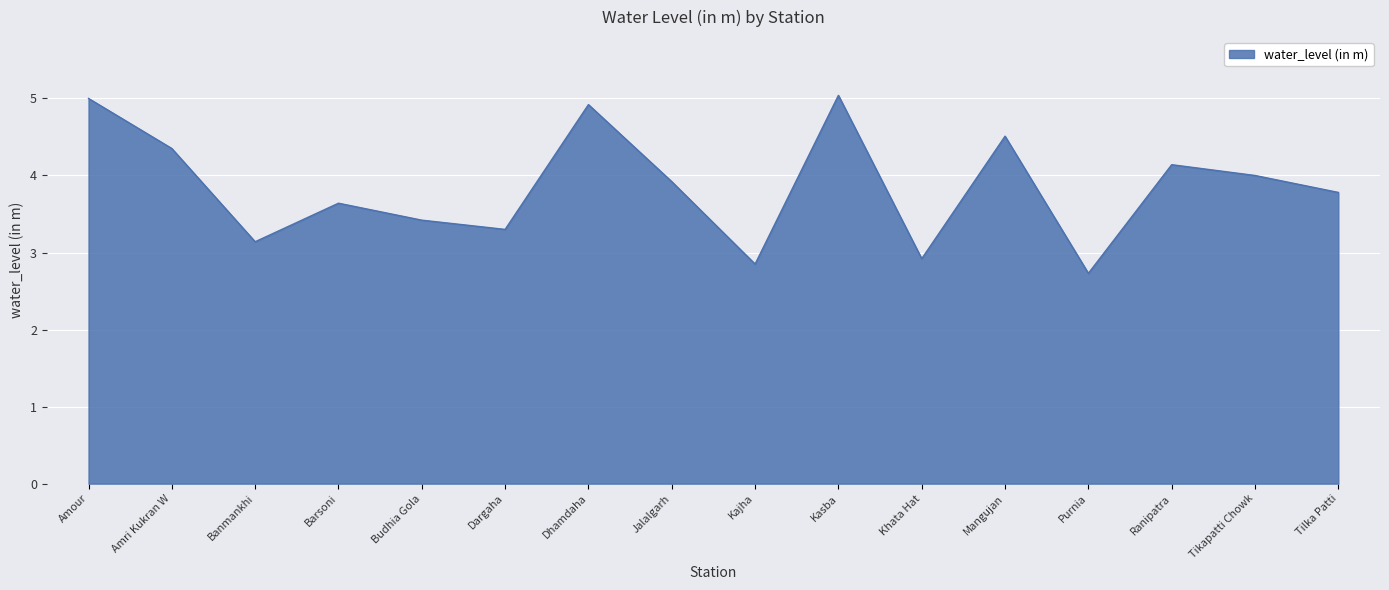

True or false: there are more than 1 points higher than both neighbors.

True